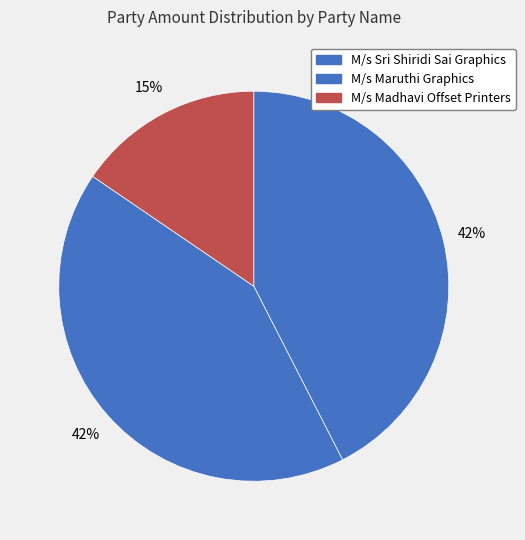

Which slice is the smallest?

M/s Madhavi Offset Printers